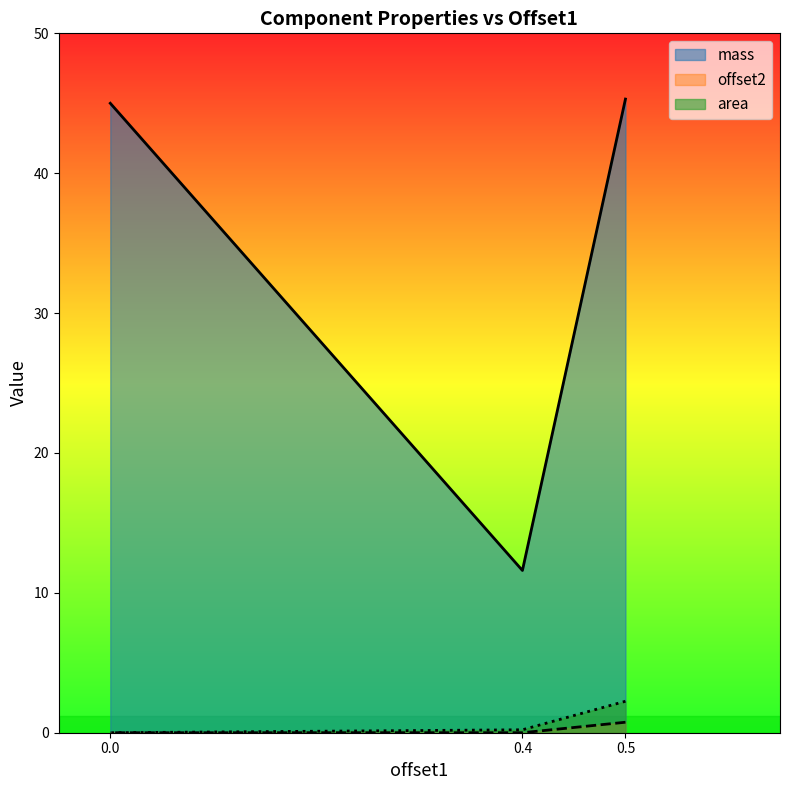

The mass series shows 30.3 at 0.0. True or false?

False